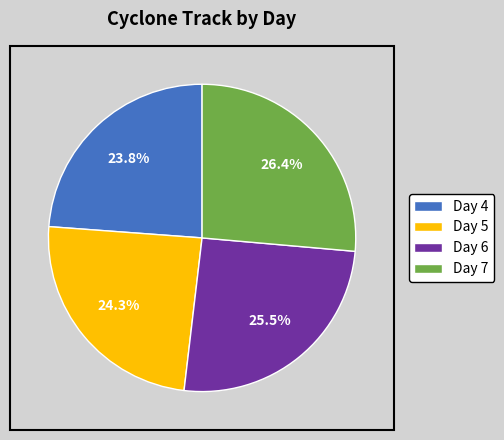

How many slices are in this pie chart?

4